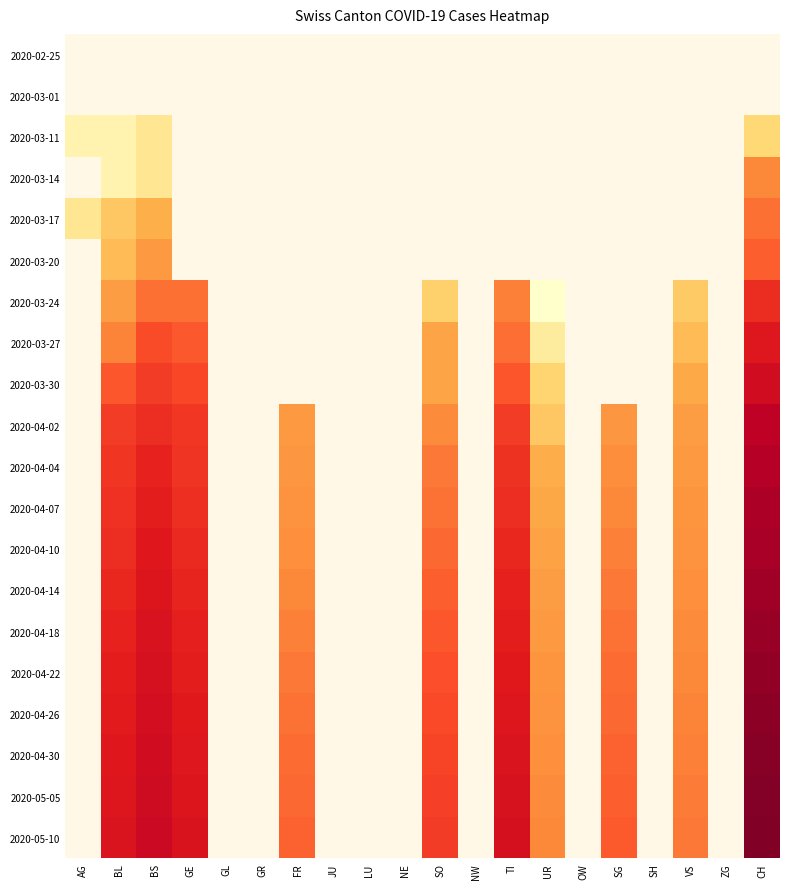

List the series in order of their overall mean, highest first.

2020-02-25, 2020-03-01, 2020-03-11, 2020-03-14, 2020-03-17, 2020-03-20, 2020-03-24, 2020-03-27, 2020-03-30, 2020-04-02, 2020-04-04, 2020-04-07, 2020-04-10, 2020-04-14, 2020-04-18, 2020-04-22, 2020-04-26, 2020-04-30, 2020-05-05, 2020-05-10